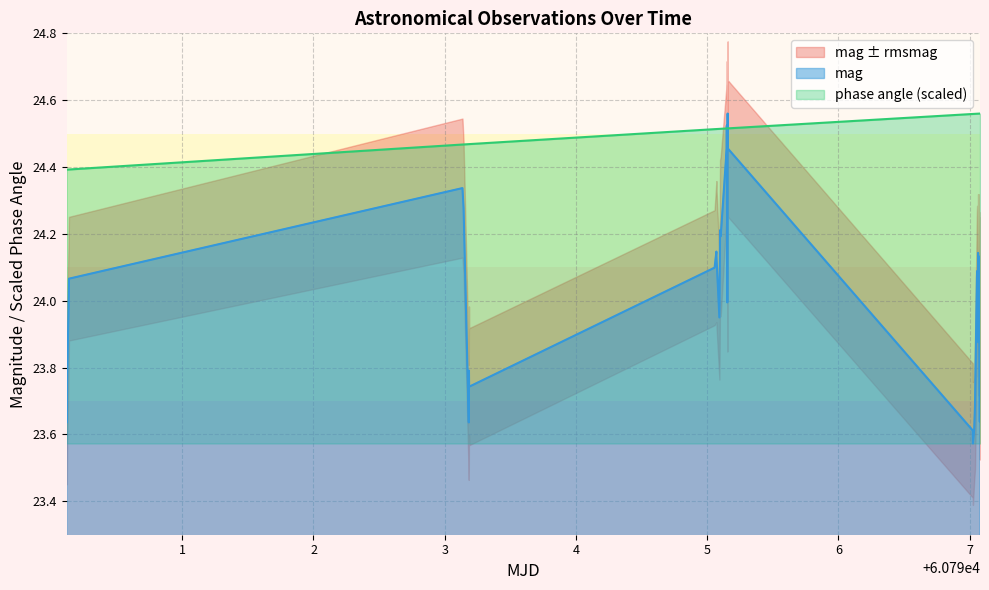

Which series has the largest range (max minus min)?

mag